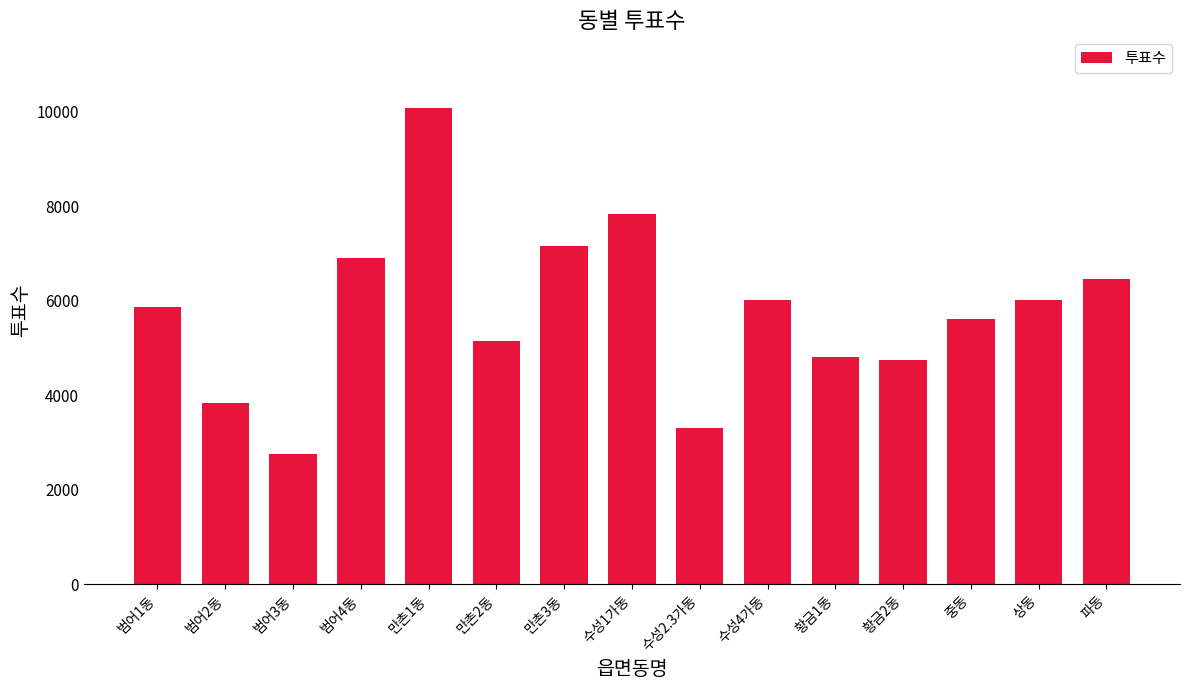

Does the chart contain stacked bars?

No